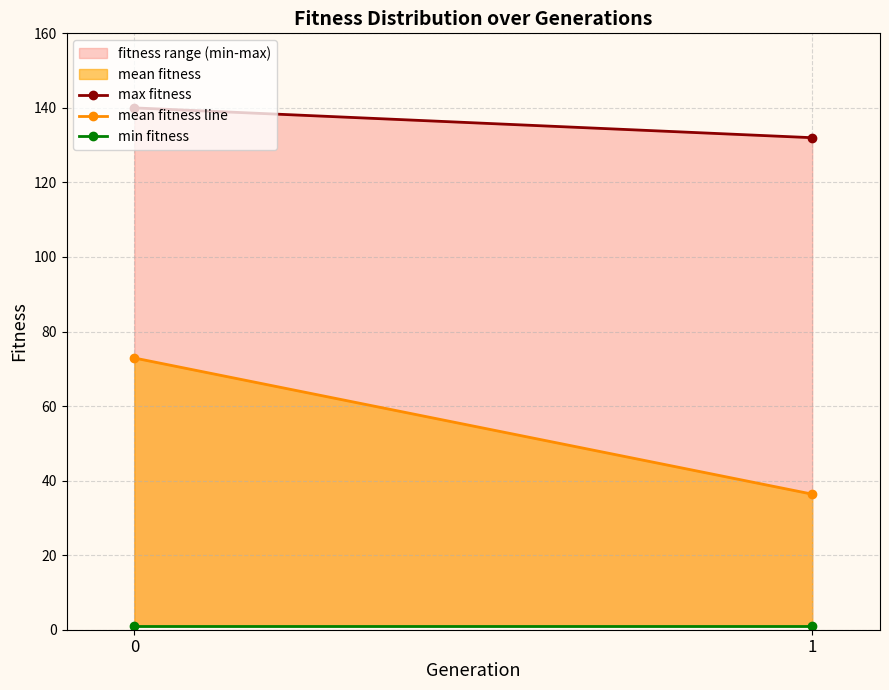

What is the total value across all series at 0?

212.9